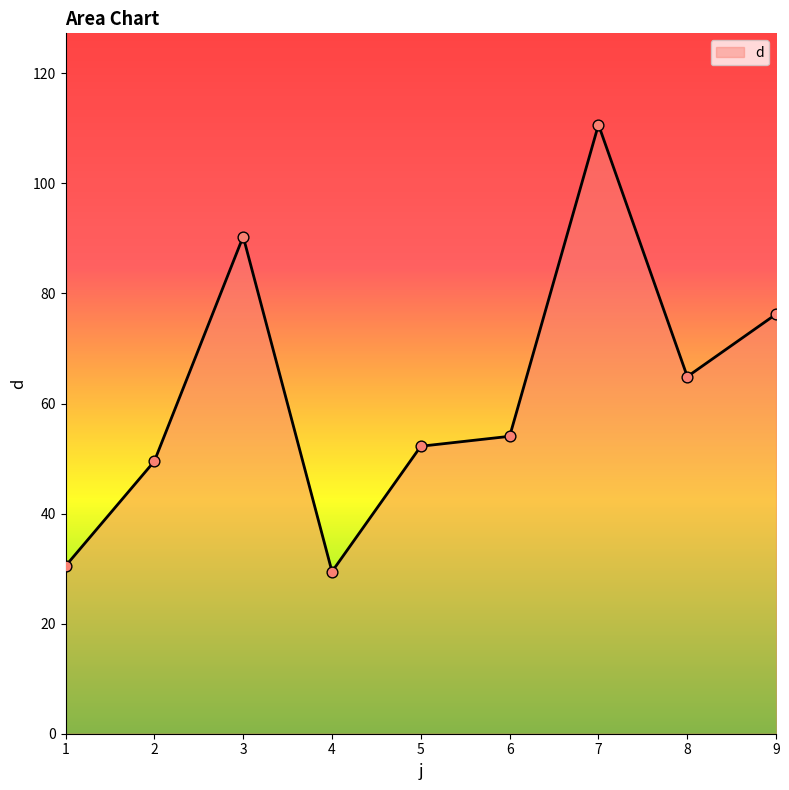

Which has a higher value, 4 or 7?

7